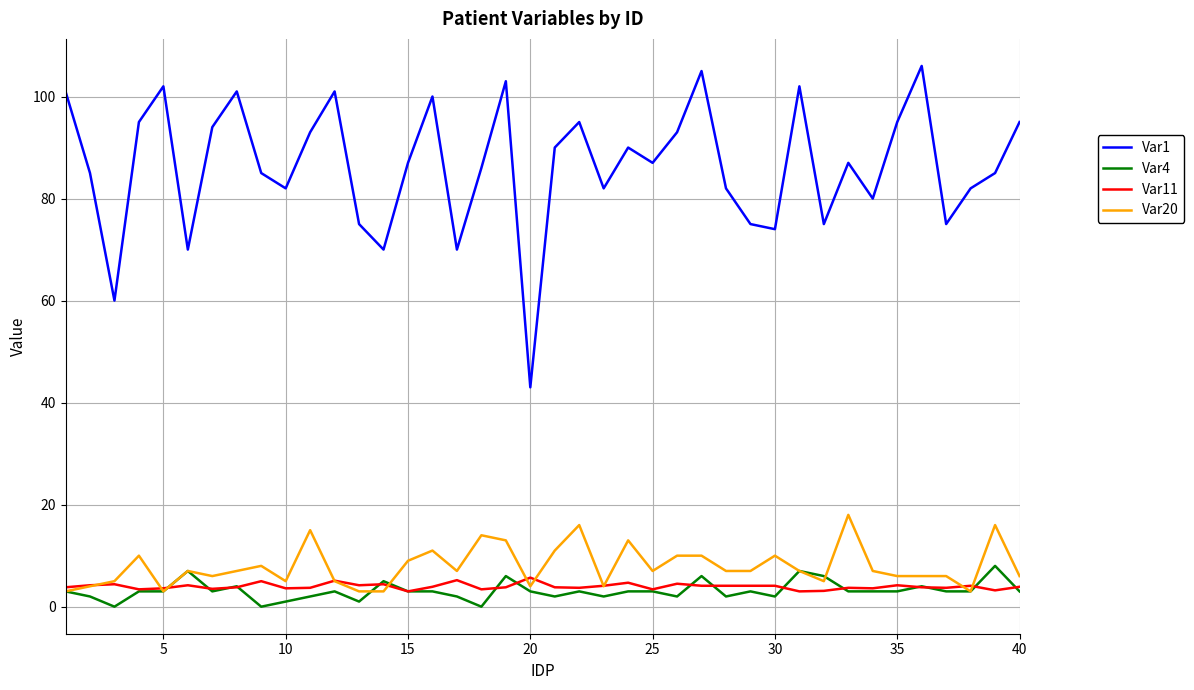

What are all the series names shown in the legend?

Var1, Var4, Var11, Var20